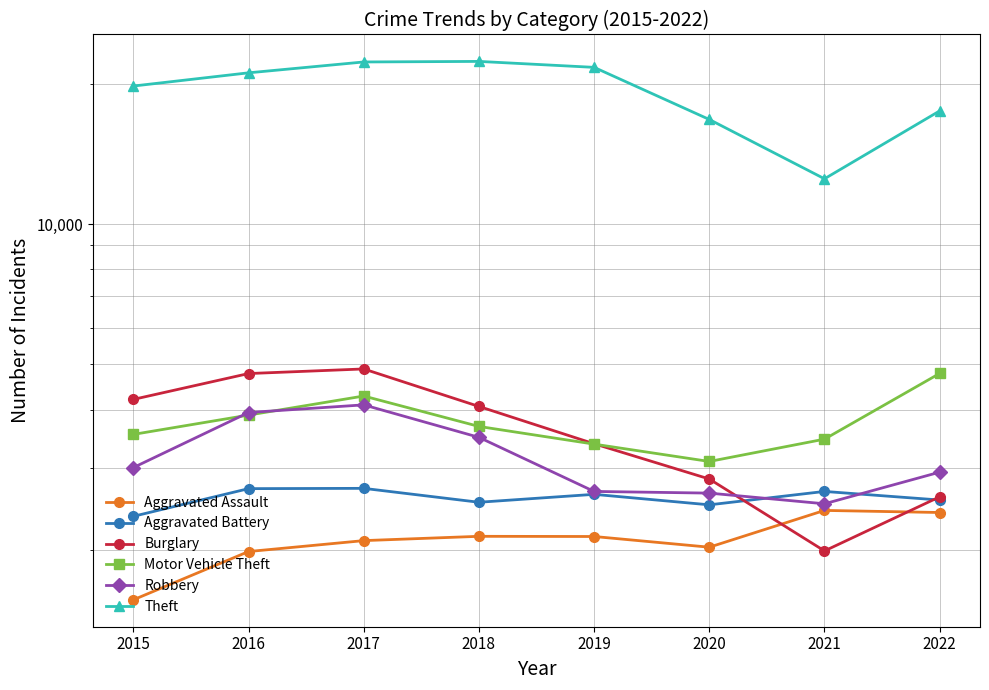

True or false: Motor Vehicle Theft and Aggravated Battery intersect in this chart.

False